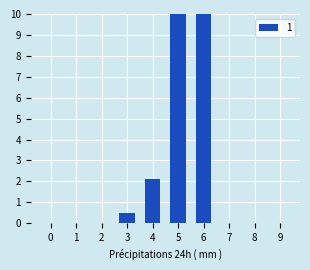

List the labels in order of value, largest first.

5, 6, 4, 3, 0, 1, 2, 7, 8, 9